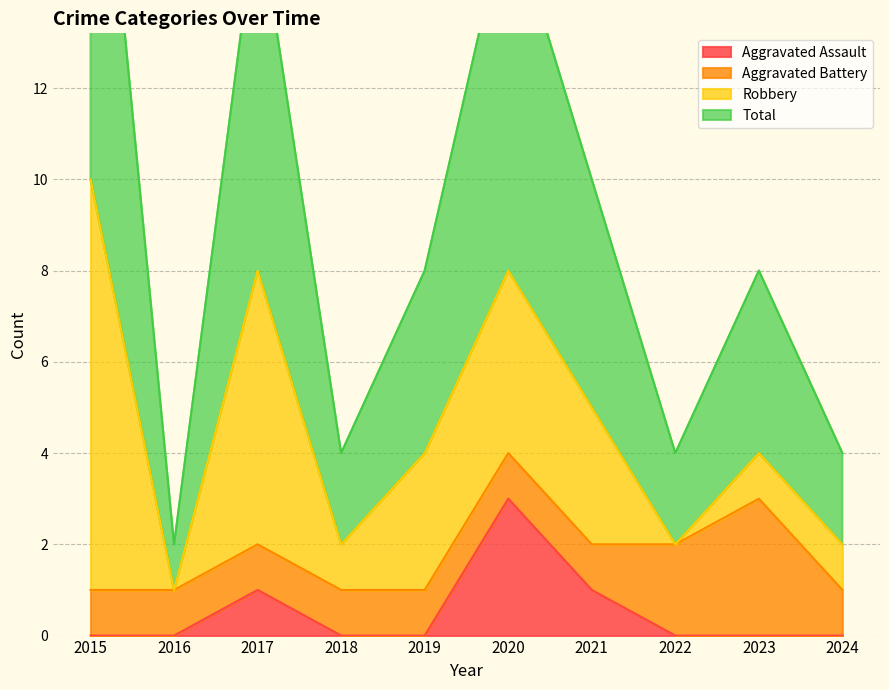

Where is the first local maximum for Total?

2017